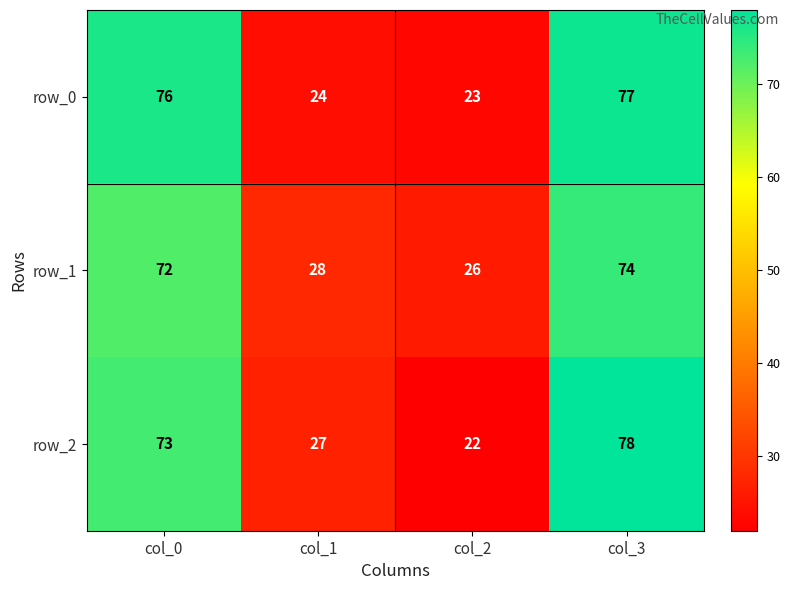

What is the difference between the maximum and minimum values in the row_1 series?

48